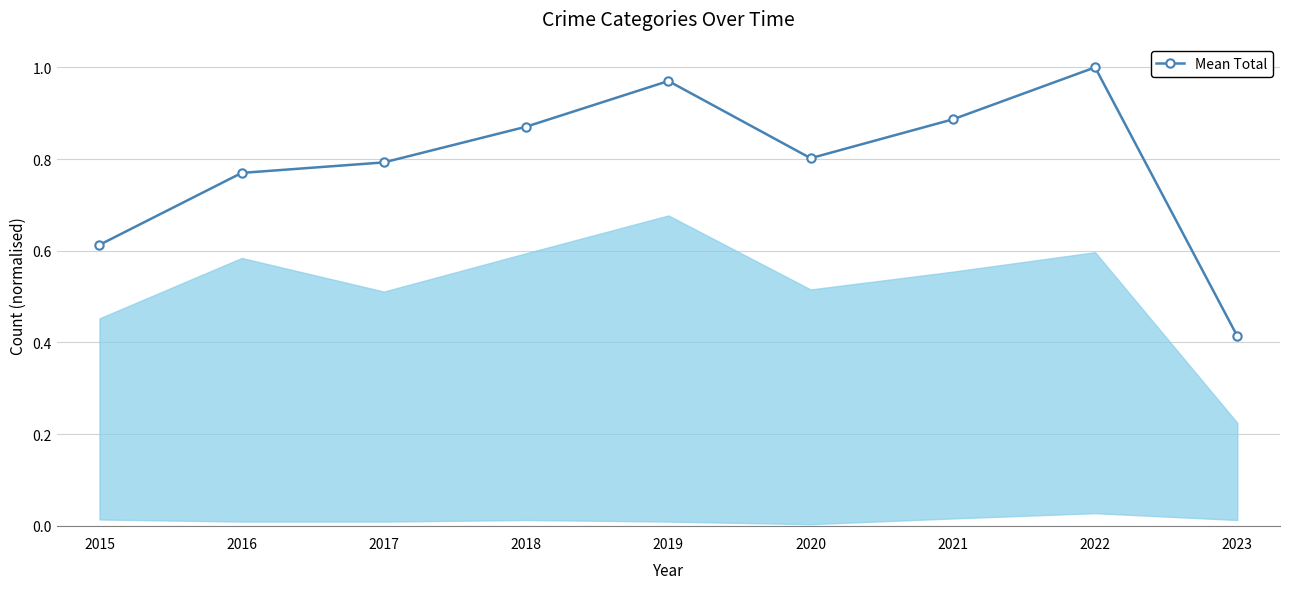

How many categories are shown in the chart?

9